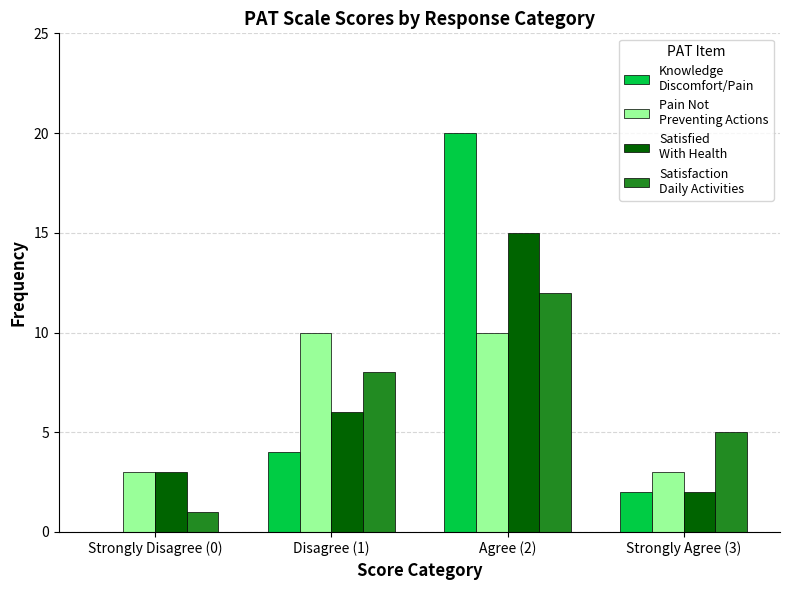

What is the greatest value displayed?

20